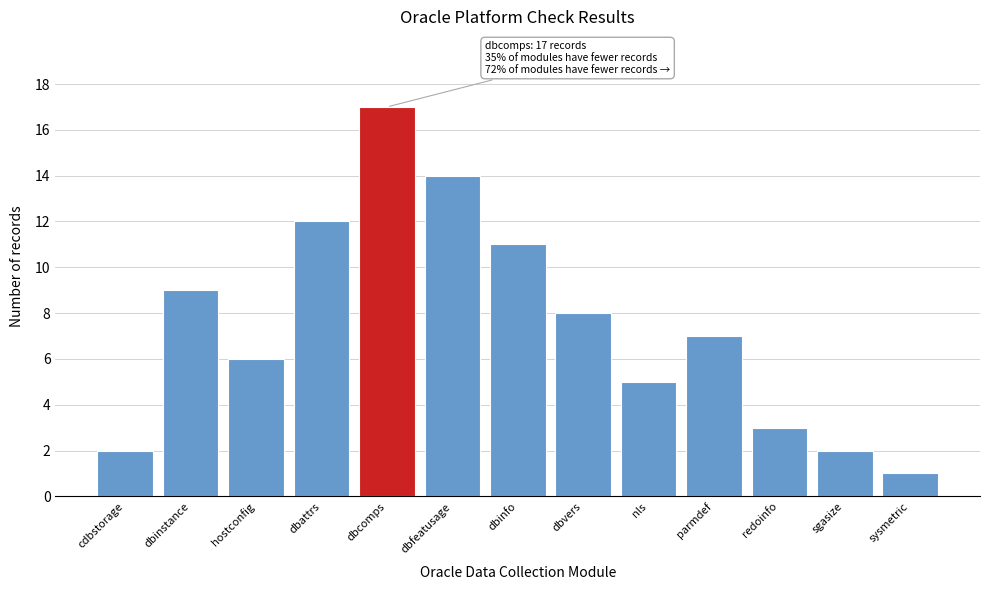

Reading right to left, extract all data points from this chart.

1	2	3	7	5	8	11	14	17	12	6	9	2